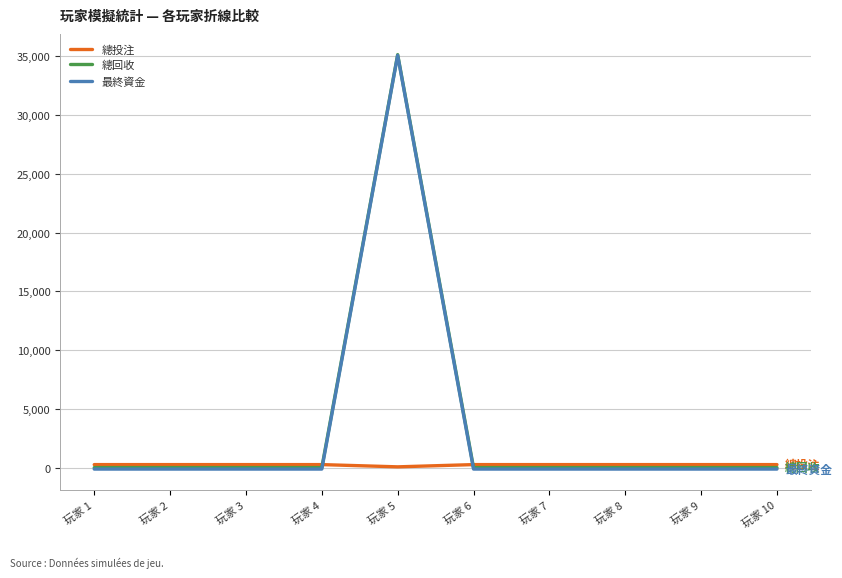

Is the value of 總投注 at 玩家 2 greater than the value of 最終資金 at 玩家 5?

No